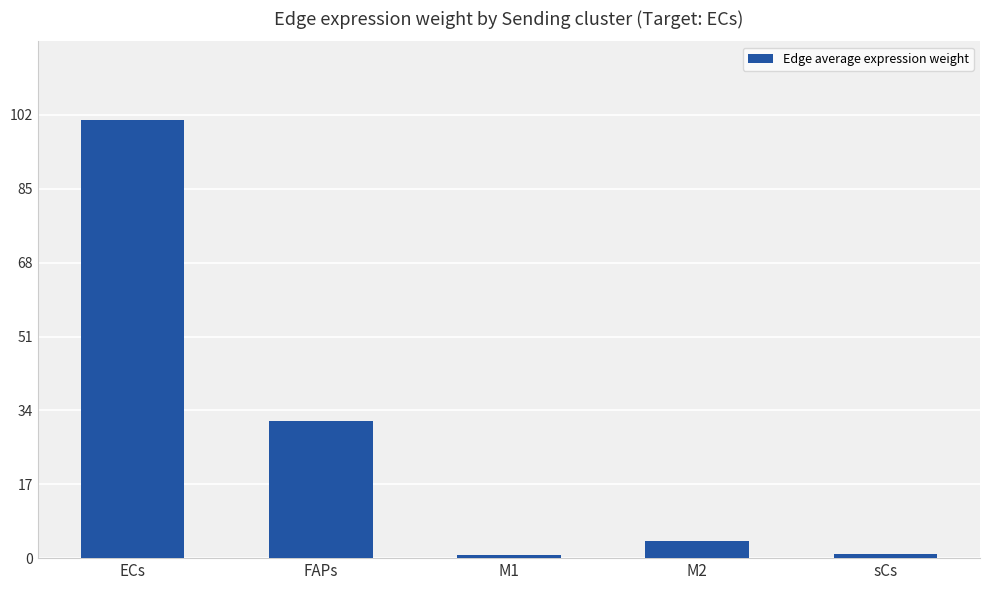

The value at ECs is 159.0. True or false?

False